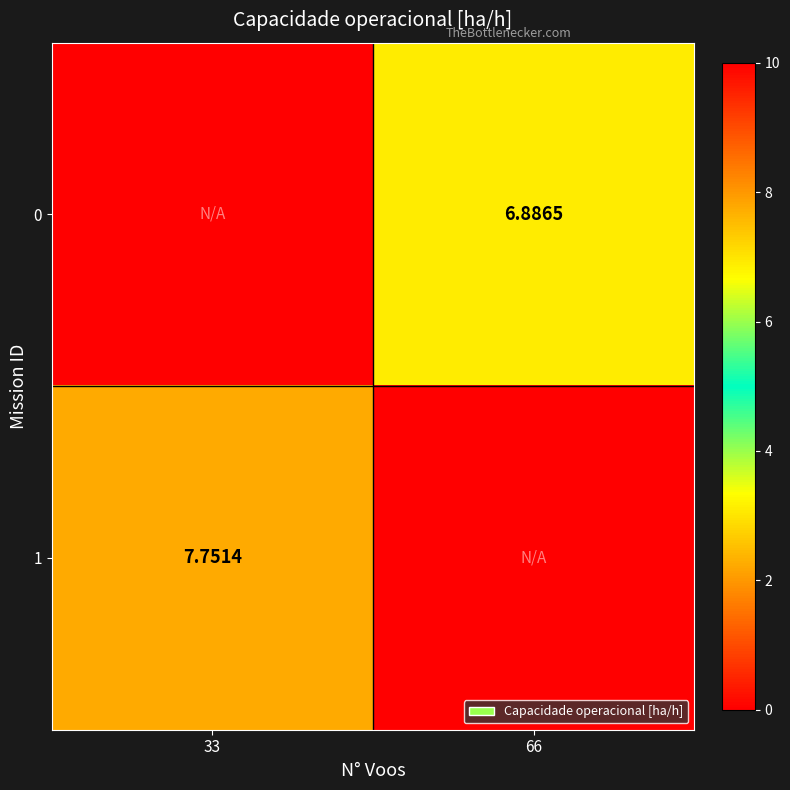

What is the sum of the 0 values at 66 and 33?

6.9